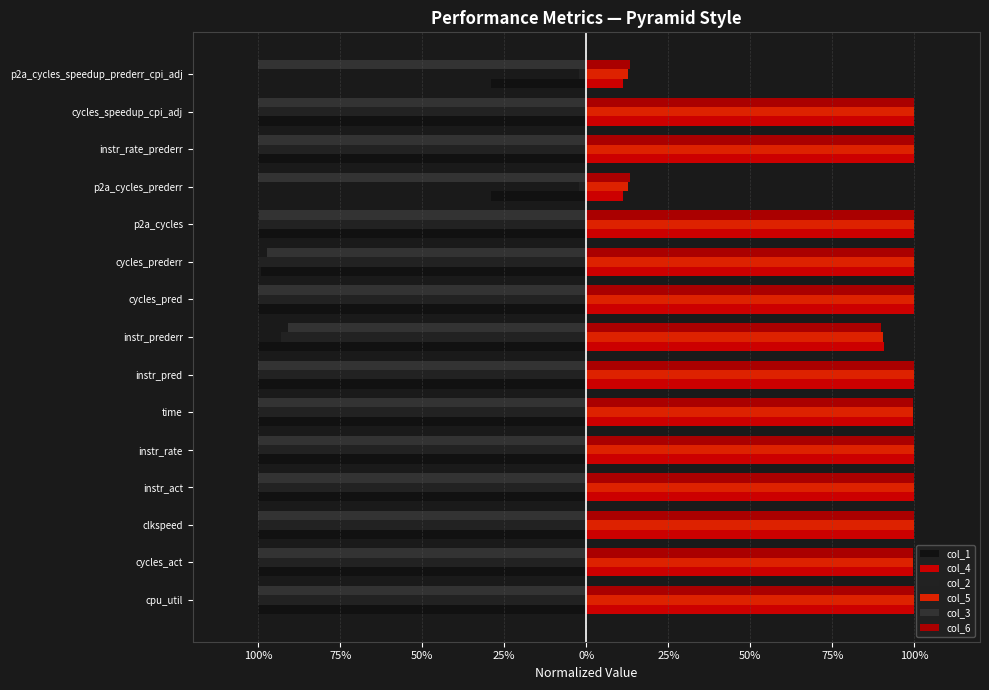

What are all the series names shown in the legend?

col_1, col_4, col_2, col_5, col_3, col_6